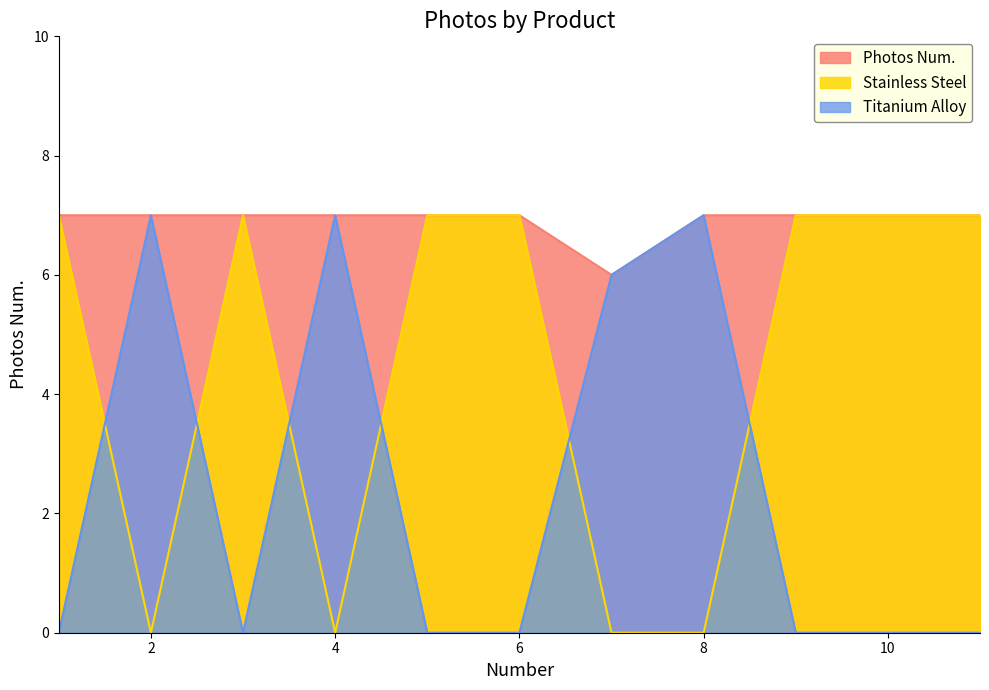

Which series has the widest spread of values?

Stainless Steel